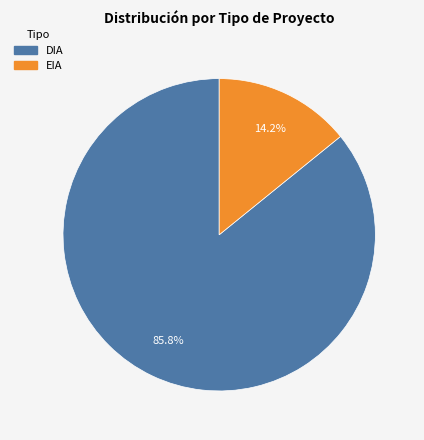

Is the sum of EIA and DIA greater than half?

Yes